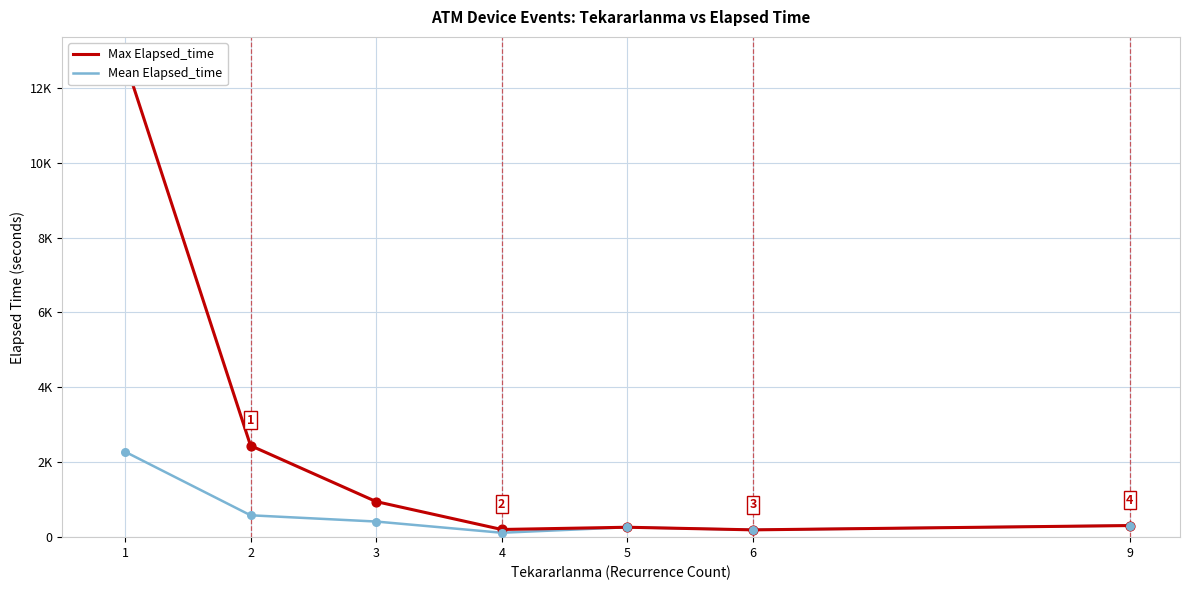

At how many categories does at least one series exceed 6380?

1